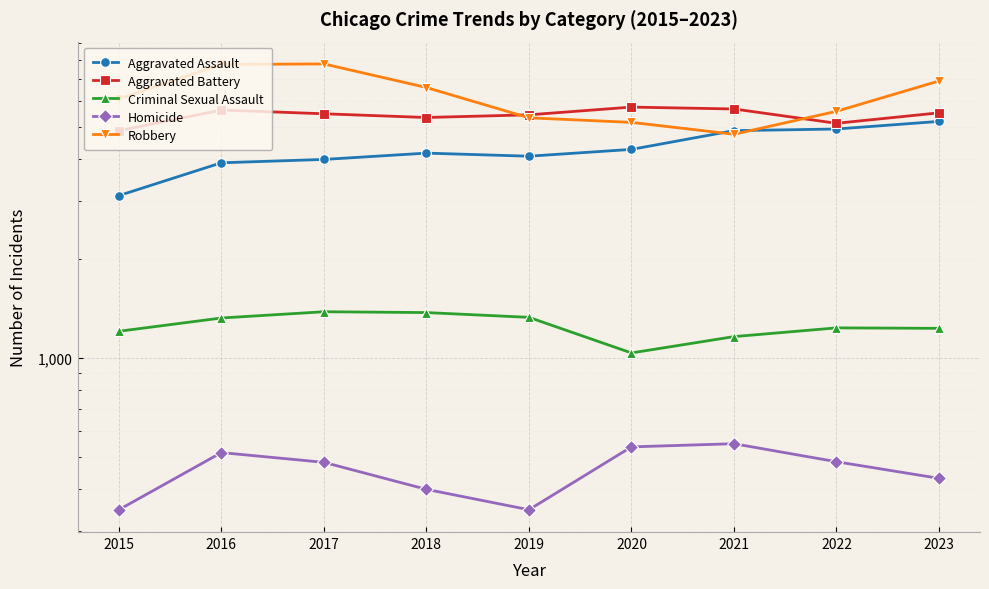

What are all the series names shown in the legend?

Aggravated Assault, Aggravated Battery, Criminal Sexual Assault, Homicide, Robbery